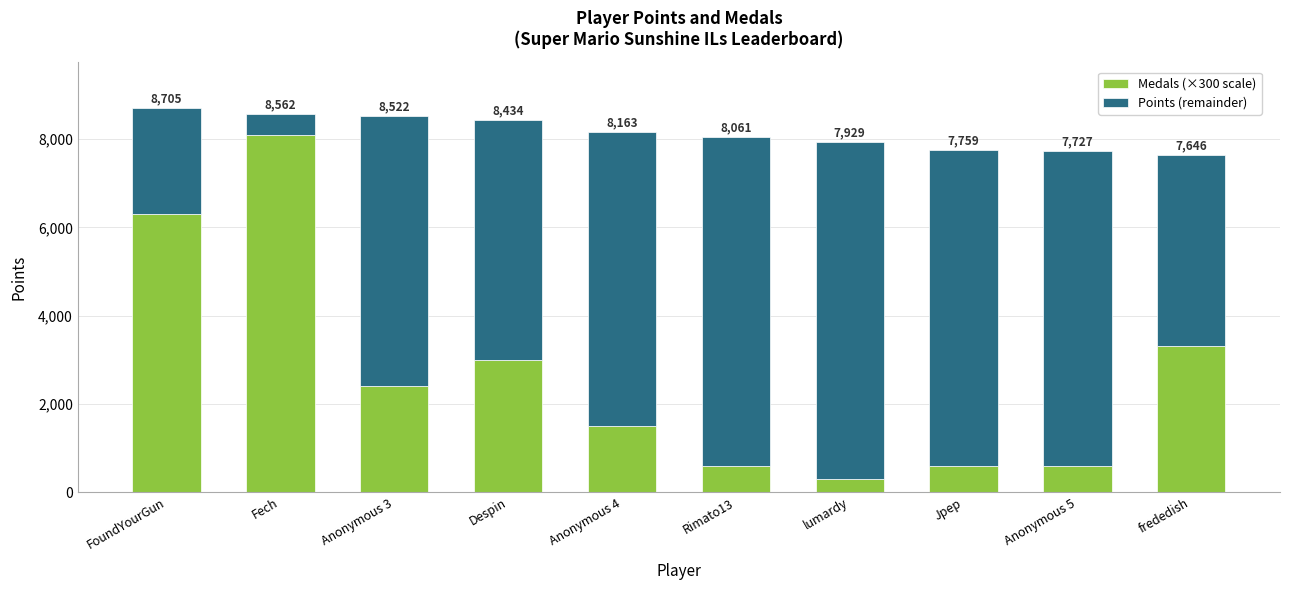

Is it true that Medals (×300 scale) equals 3000 at Despin?

True